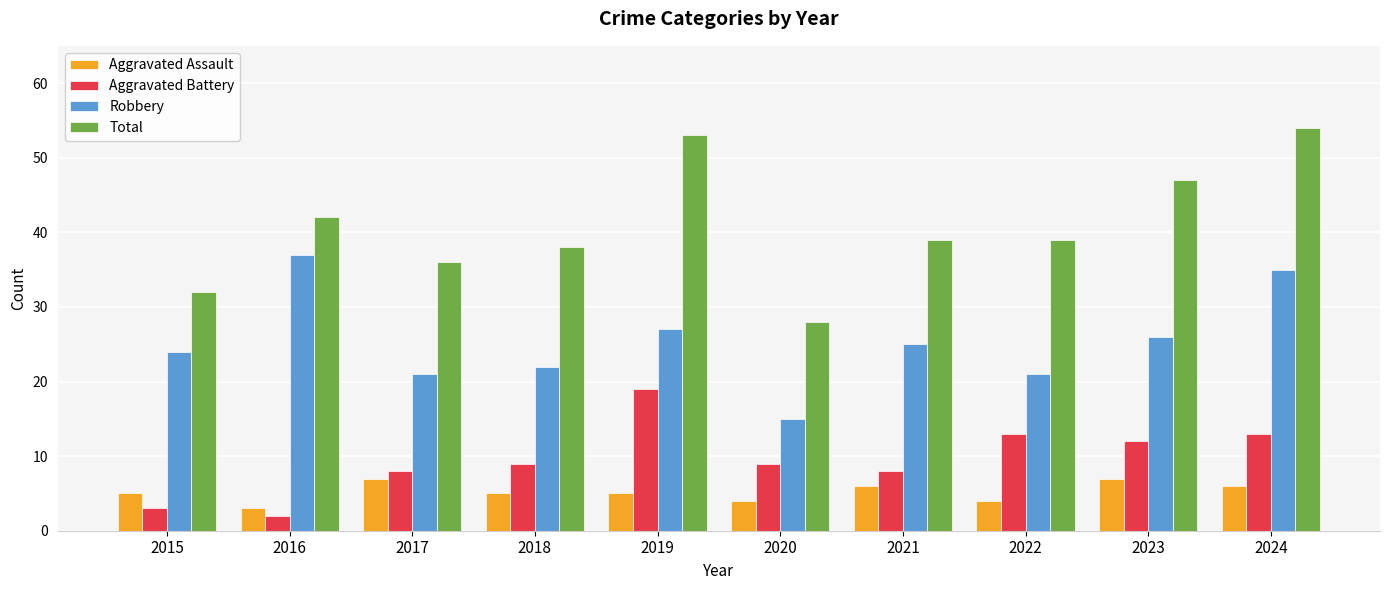

At 2024, list the series in order from largest to smallest.

Total, Robbery, Aggravated Battery, Aggravated Assault